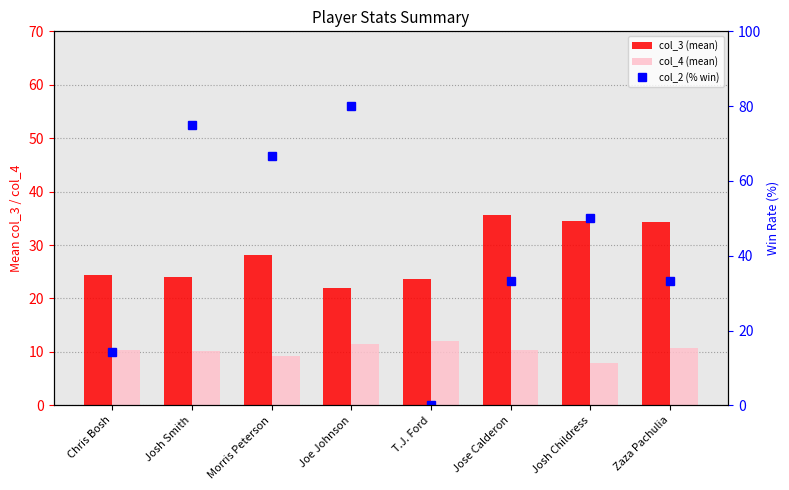

Reading left to right, extract all data points from this chart.

col_3 (mean): 24.4	24.0	28.2	22.0	23.7	35.7	34.5	34.3
col_4 (mean): 10.4	10.2	9.2	11.4	12.0	10.3	8.0	10.7
col_2 (% win): 14.3	75.0	66.7	80.0	0.0	33.3	50.0	33.3